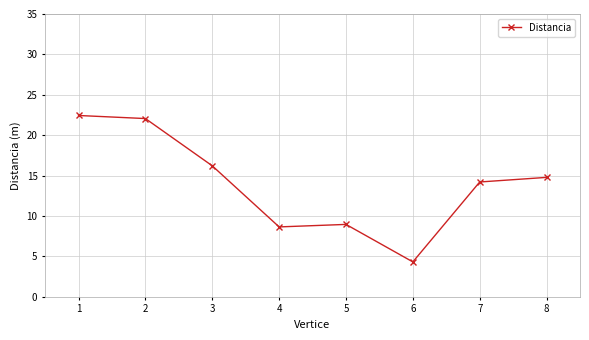

The chart shows a value of 22.1 at 2. True or false?

True